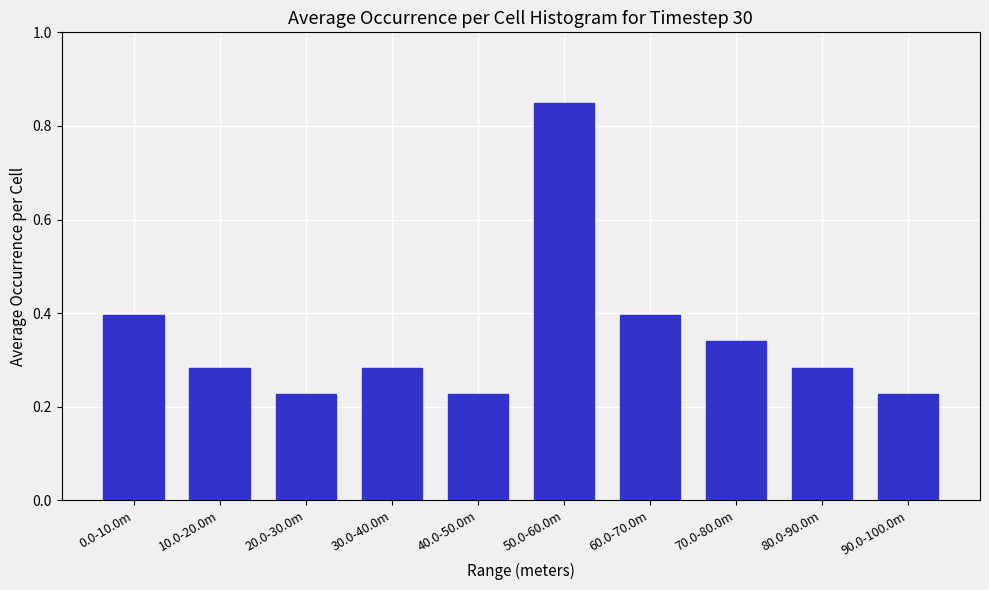

What is the label of the 7th bar from the right?

30.0-40.0m